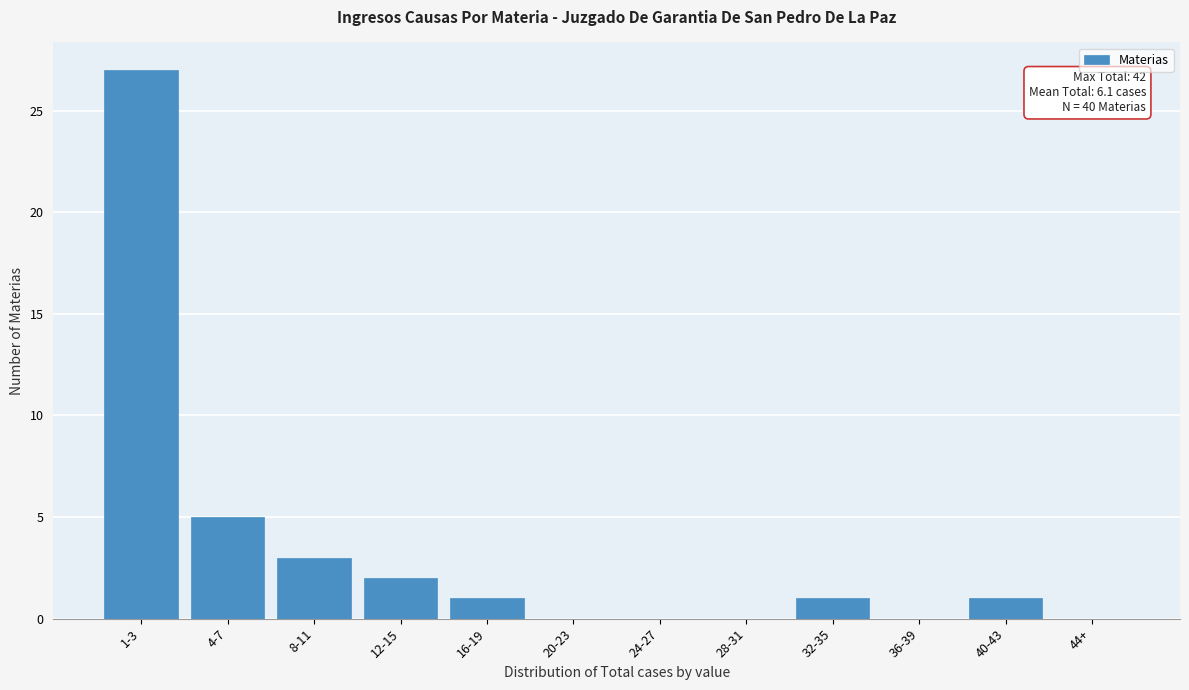

Reading left to right, list all the values displayed in this chart.

1-3=27	4-7=5	8-11=3	12-15=2	16-19=1	20-23=0	24-27=0	28-31=0	32-35=1	36-39=0	40-43=1	44+=0